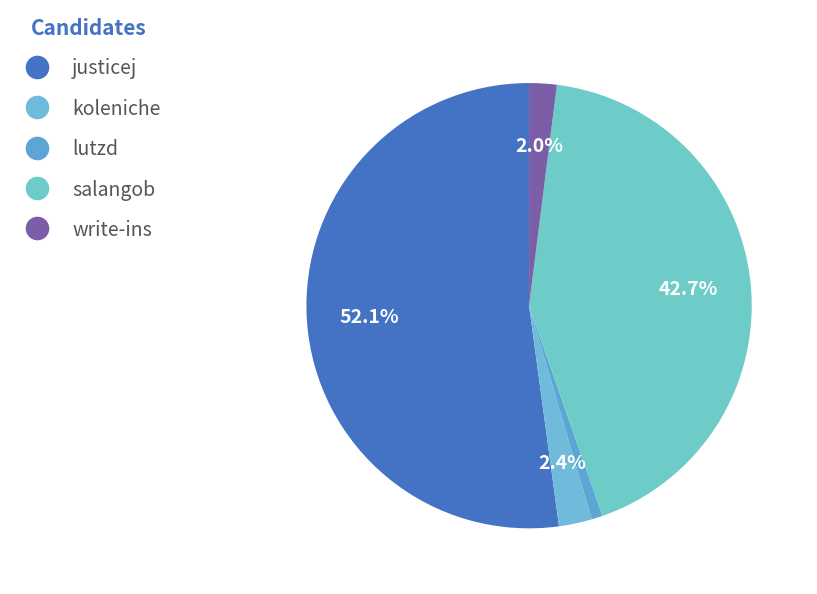

Combined, do lutzd and justicej account for over 50%?

Yes